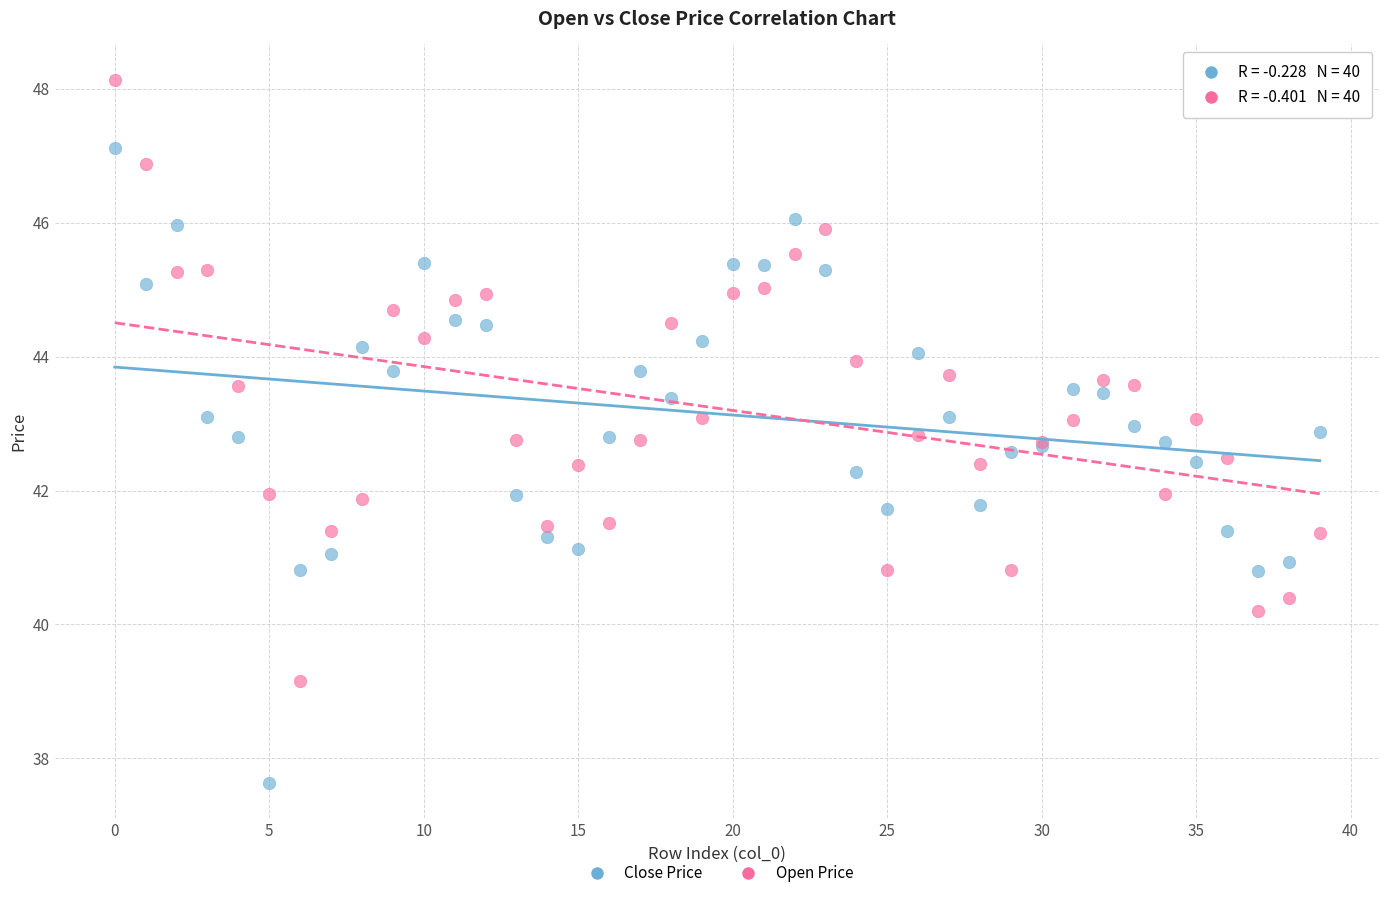

What are all the series names shown in the legend?

Close Price, Open Price